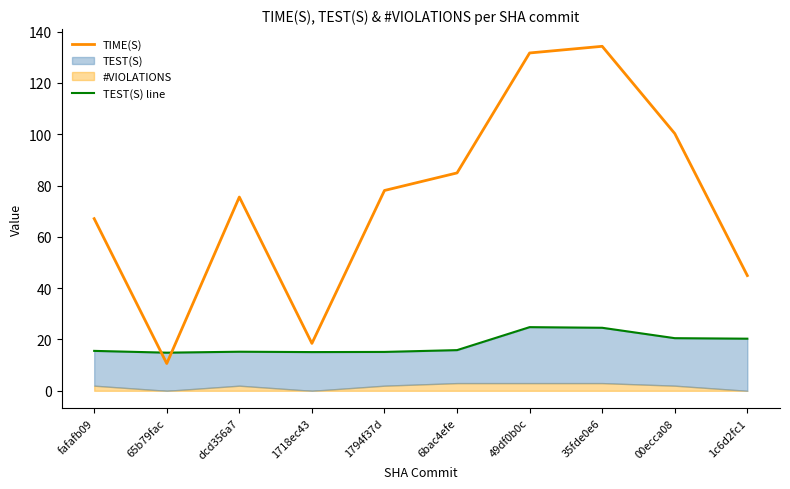

What is the difference between the TEST(S) line values at 1c6d2fc1 and 49df0b0c?

4.5